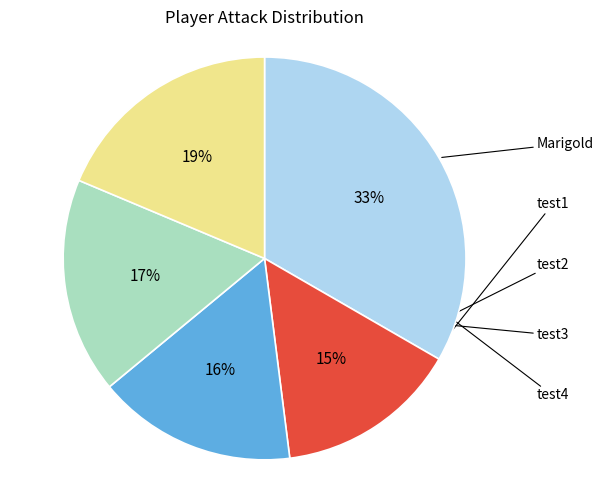

Is Marigold the majority of the pie?

No